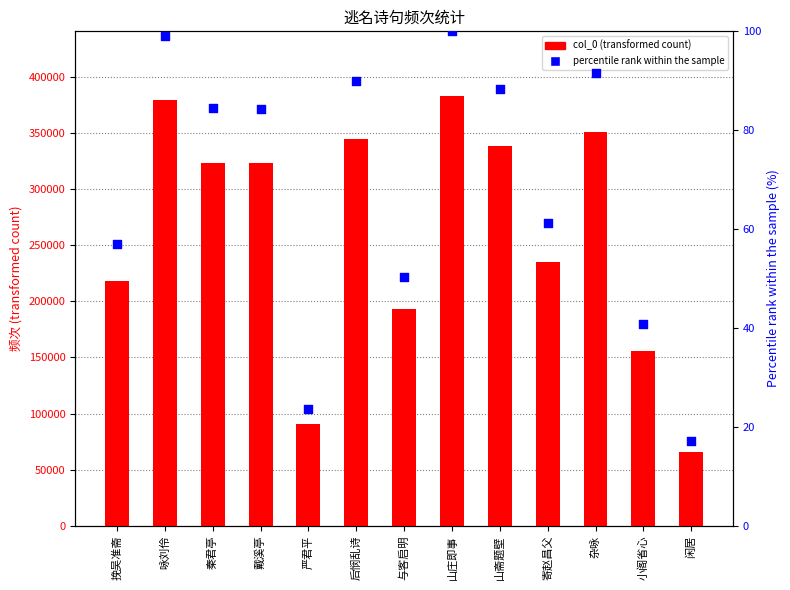

What is the total value across all series at 山斋题壁?

338453.3